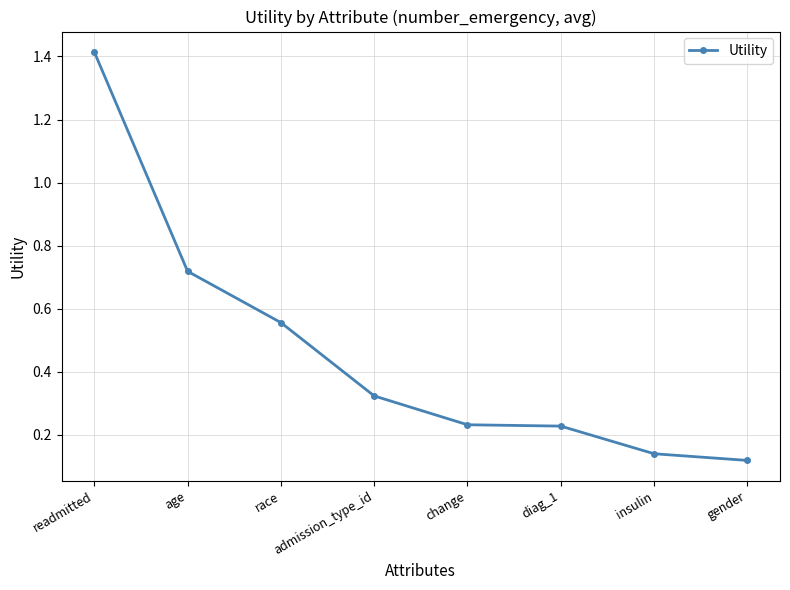

What is the label of the 4th point from the right?

change